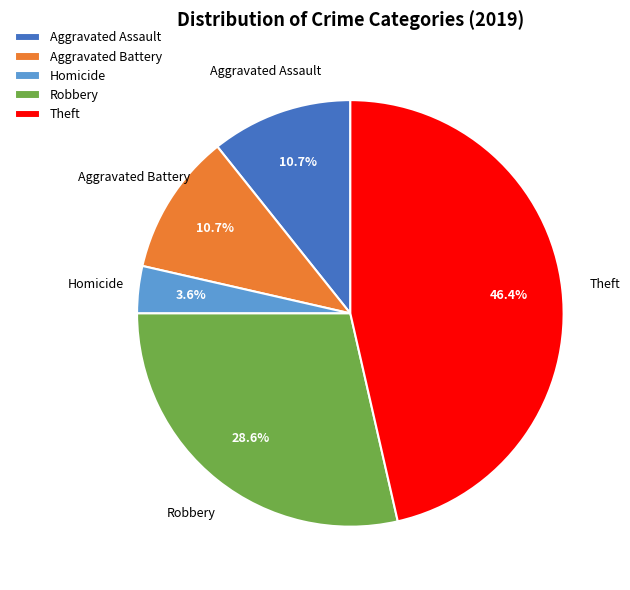

Is the sum of Homicide and Aggravated Assault greater than half?

No